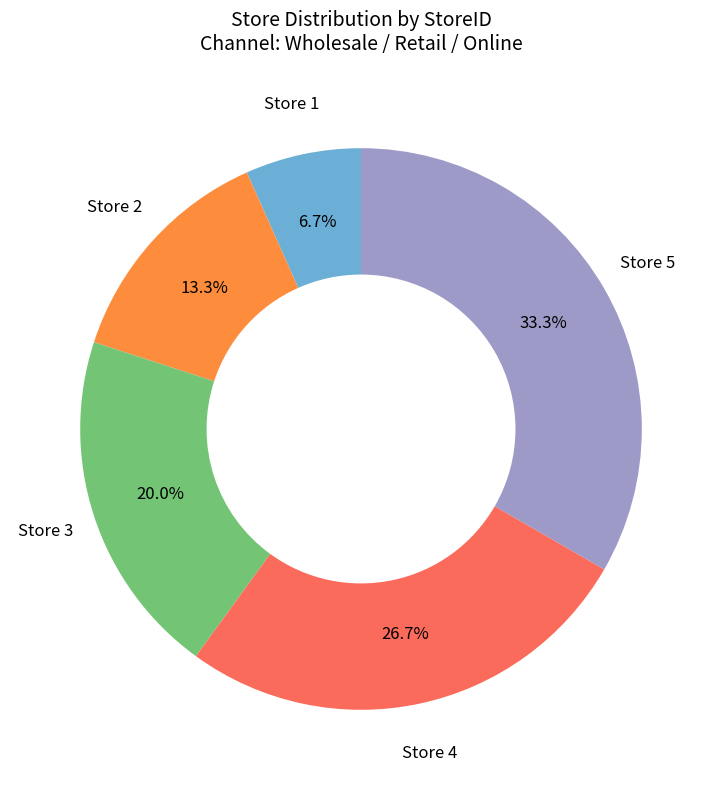

How much of the chart is everything except Store 2?

86.7%